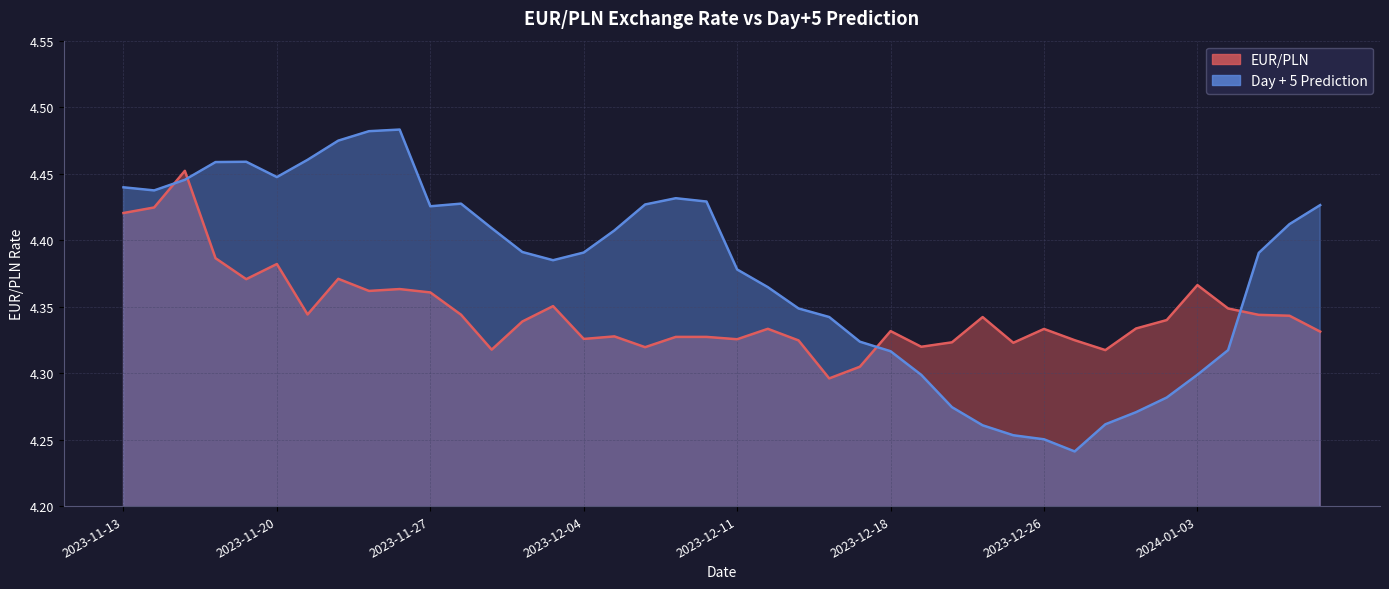

At which label does Day + 5 Prediction reach its peak?

2023-11-24